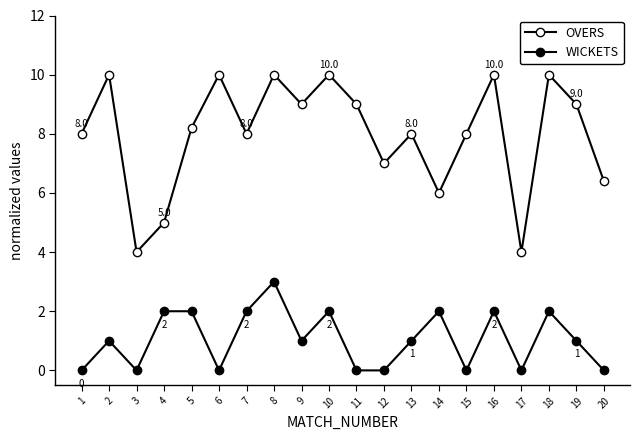

Is it true that WICKETS equals 3.0 at 8?

True